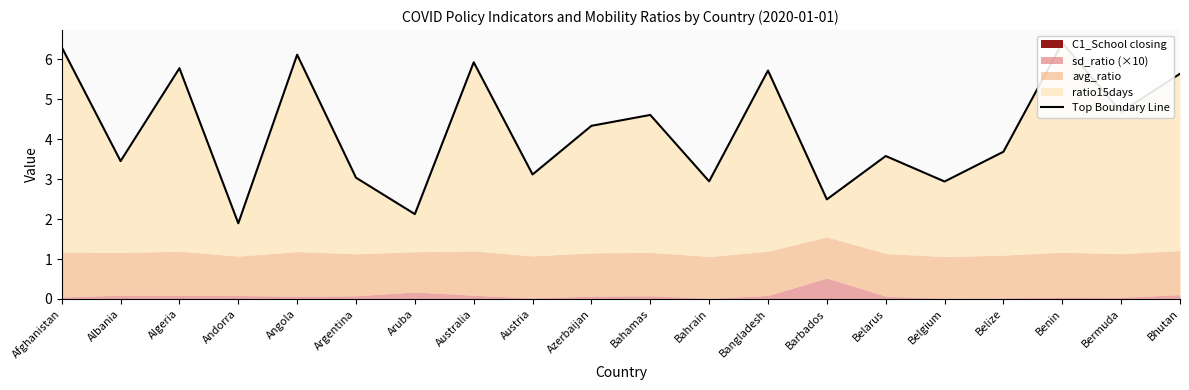

At which category does the chart reach its peak across all series?

Benin